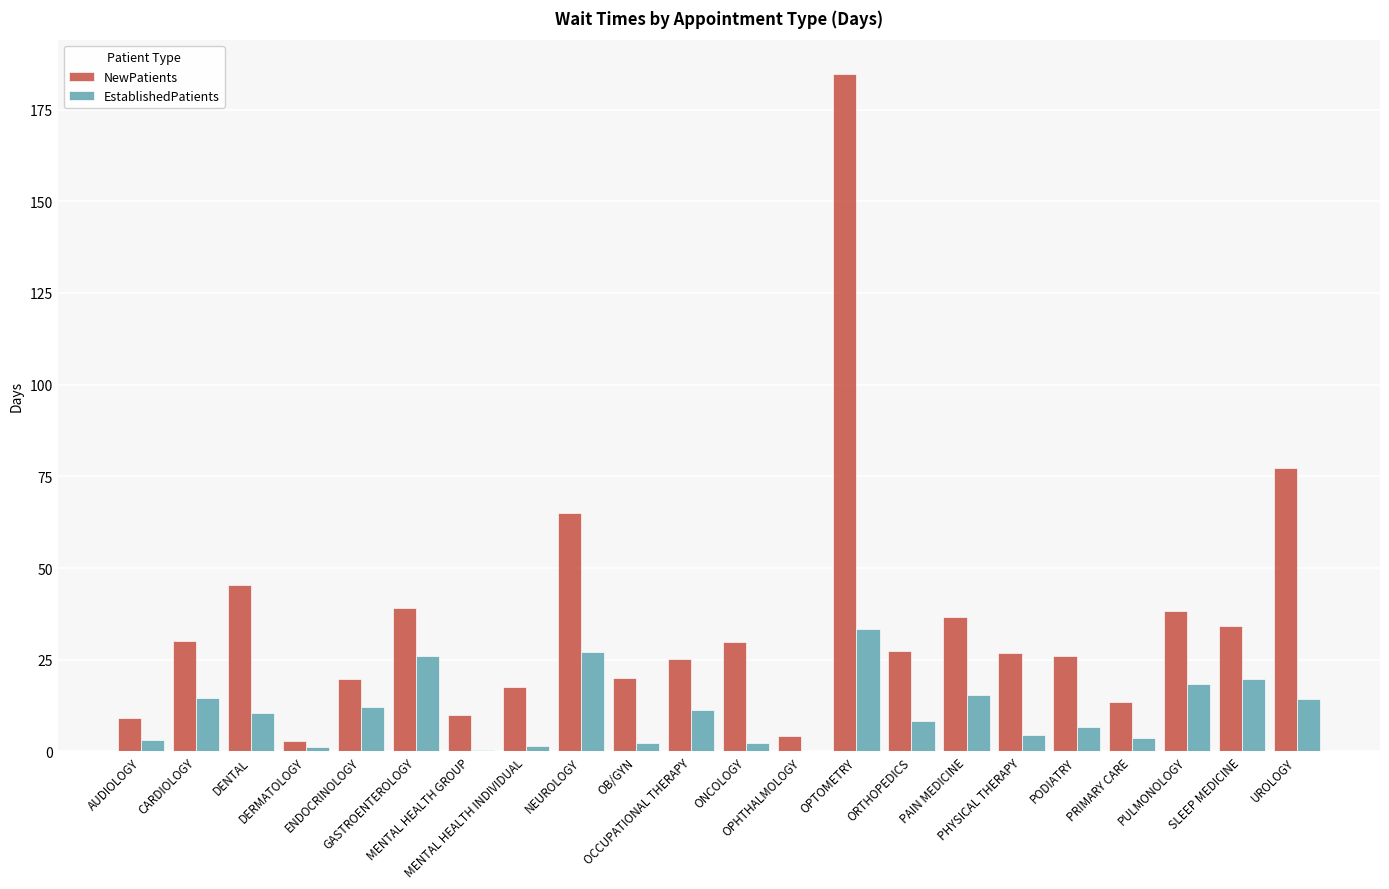

What is the greatest value displayed?

184.7